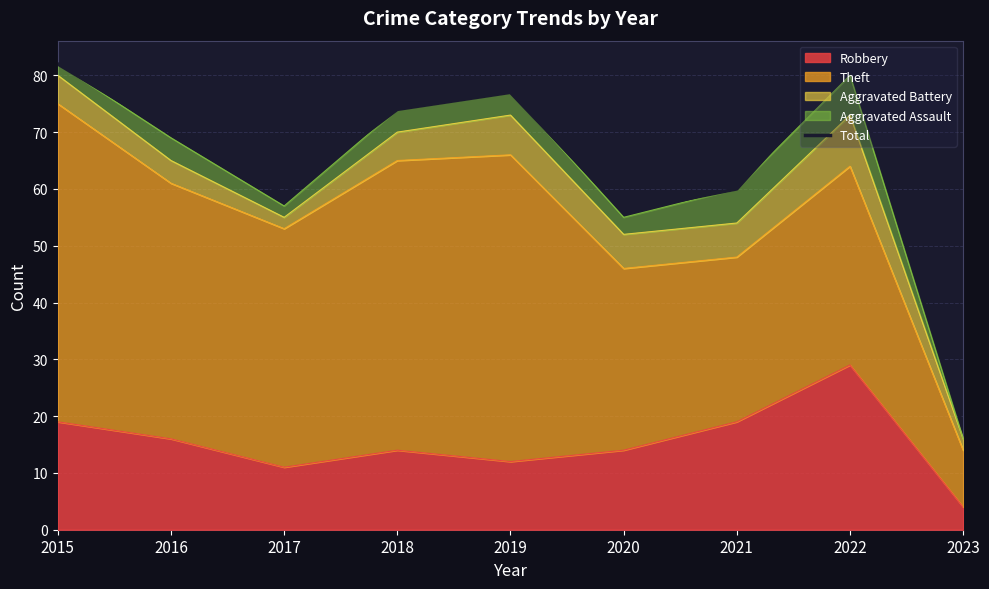

List the labels in order of value, largest first.

2015, 2022, 2019, 2018, 2016, 2021, 2017, 2020, 2023